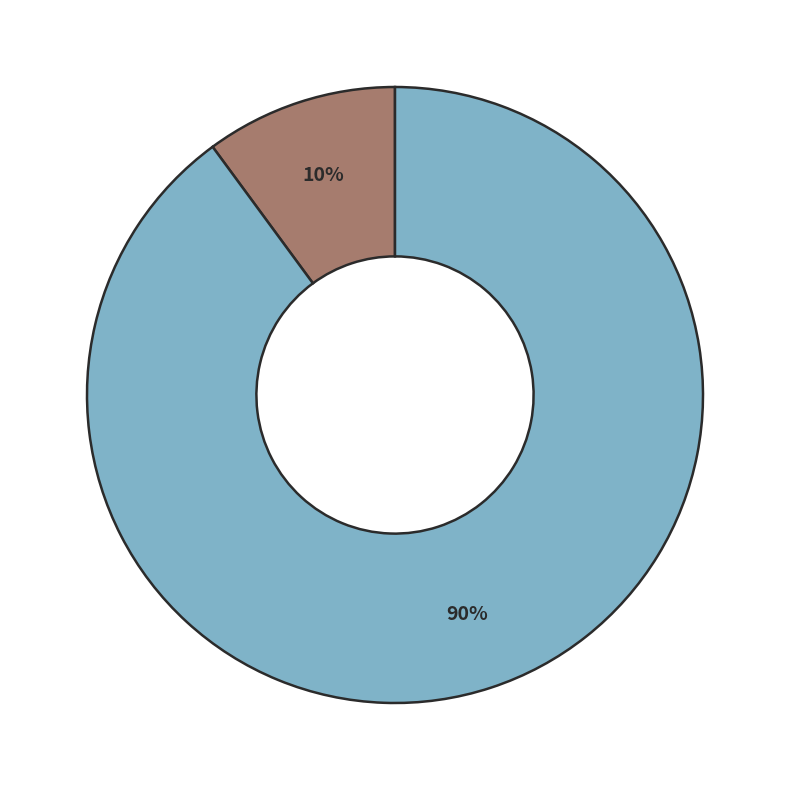

To the nearest percent, what is the difference between the largest and smallest slice percentages?

80%